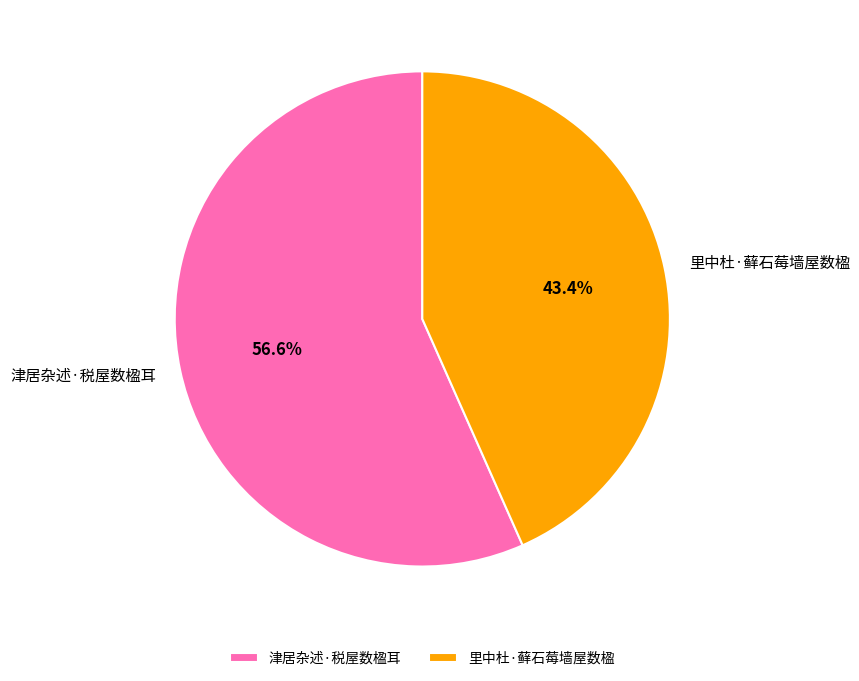

To the nearest percent, what portion does 津居杂述·税屋数楹耳 represent?

57%